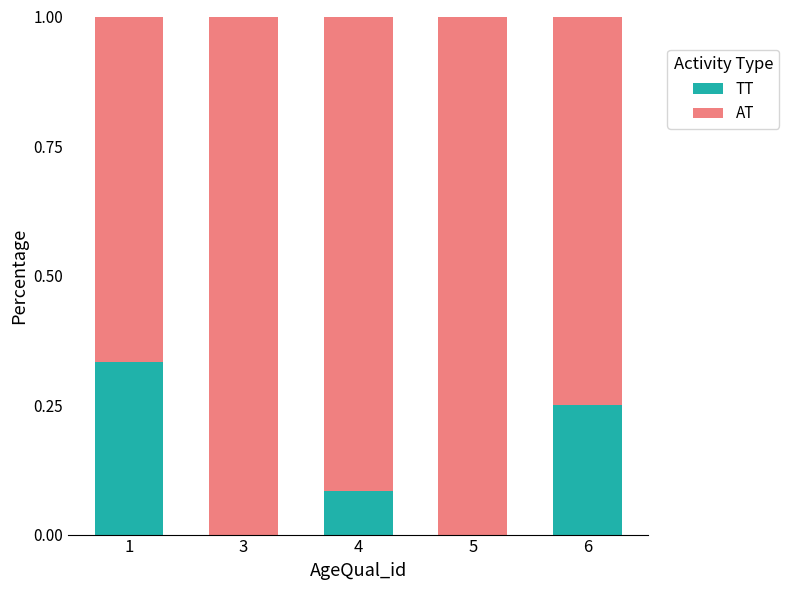

What is the total value across all series at 5?

1.0